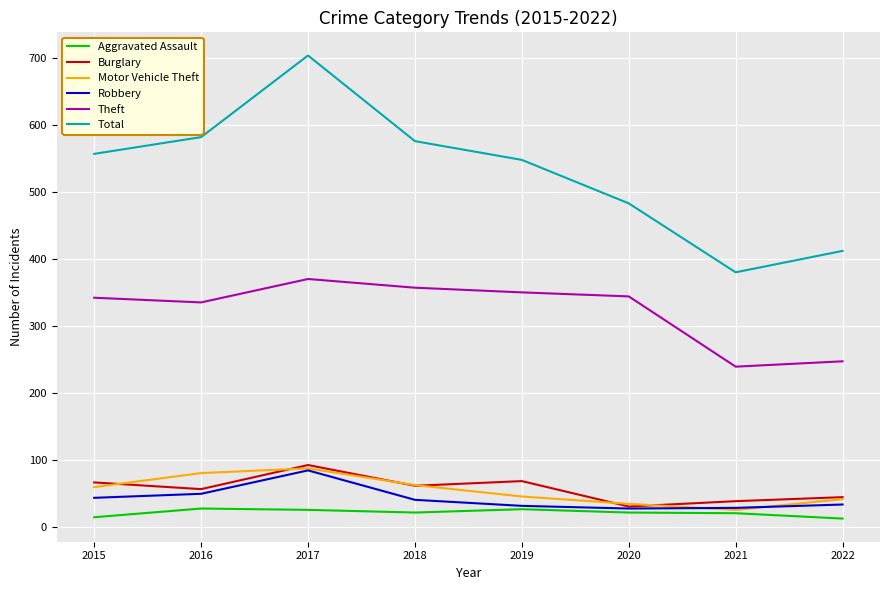

In Robbery, how many points are higher than both neighbors (excluding endpoints)?

1